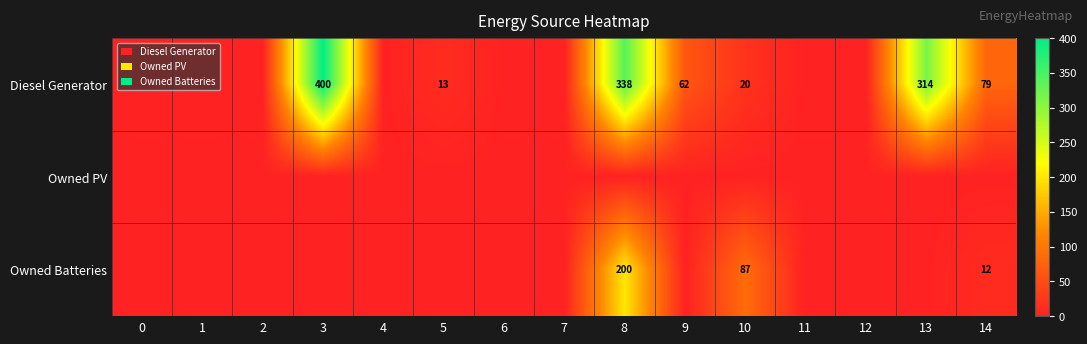

The value of Diesel Generator at 14 is 107. True or false?

False